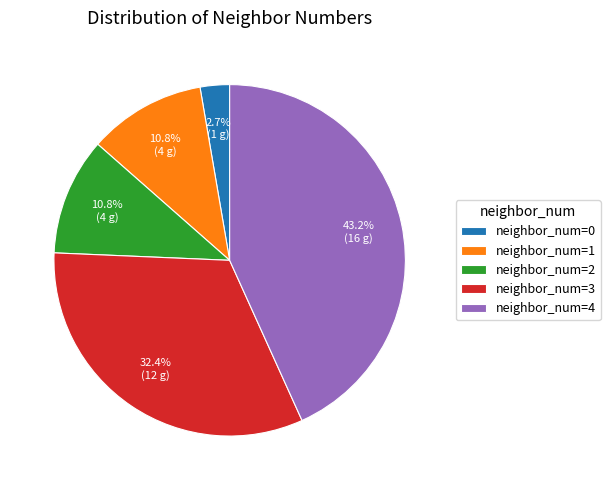

Which has a higher value, neighbor_num=0 or neighbor_num=1?

neighbor_num=1